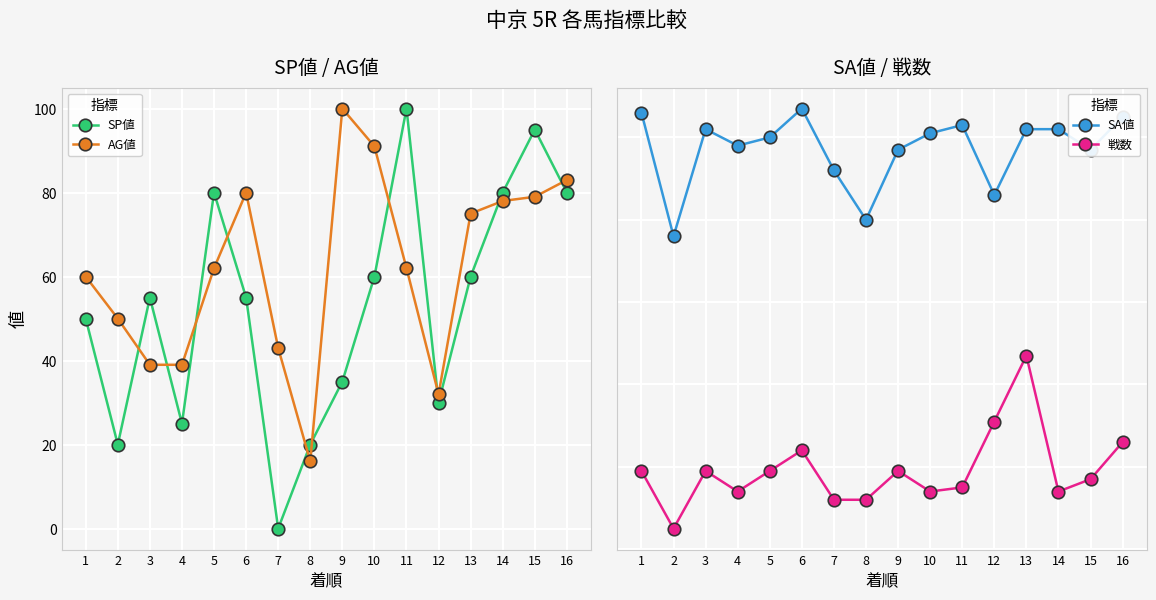

Reading left to right, list all the values displayed in this chart.

SP値: 1=50	2=20	3=55	4=25	5=80	6=55	7=0	8=20	9=35	10=60	11=100	12=30	13=60	14=80	15=95	16=80
AG値: 1=60	2=50	3=39	4=39	5=62	6=80	7=43	8=16	9=100	10=91	11=62	12=32	13=75	14=78	15=79	16=83
SA値: 1=106	2=76	3=102	4=98	5=100	6=107	7=92	8=80	9=97	10=101	11=103	12=86	13=102	14=102	15=97	16=105
戦数: 1=19	2=5	3=19	4=14	5=19	6=24	7=12	8=12	9=19	10=14	11=15	12=31	13=47	14=14	15=17	16=26